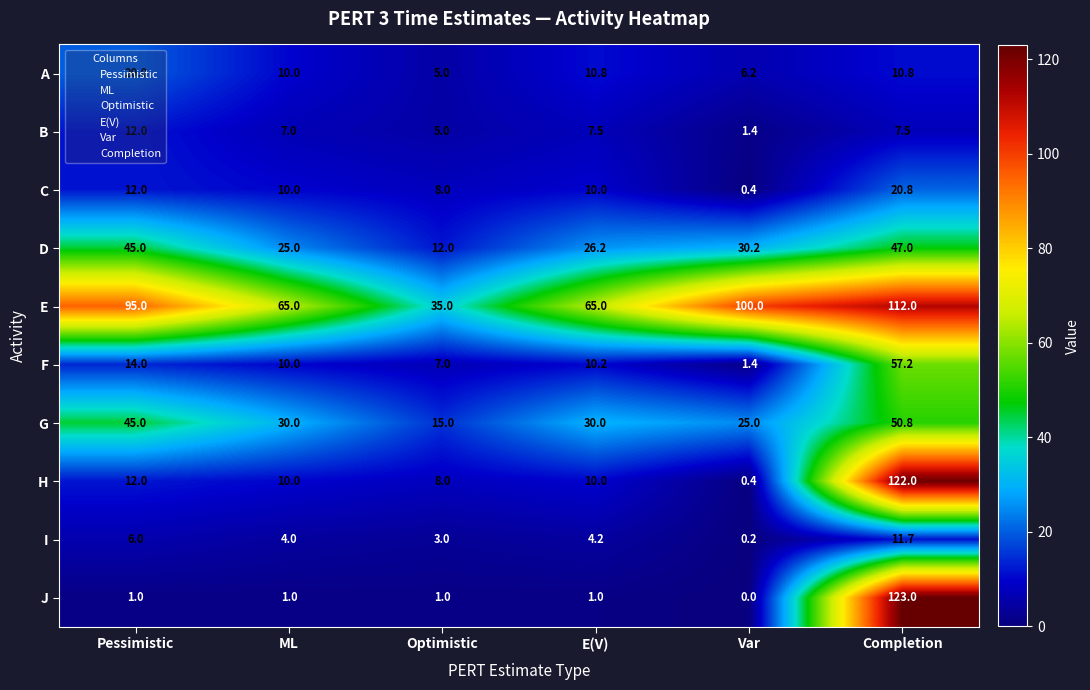

Which series has the largest range (max minus min)?

J